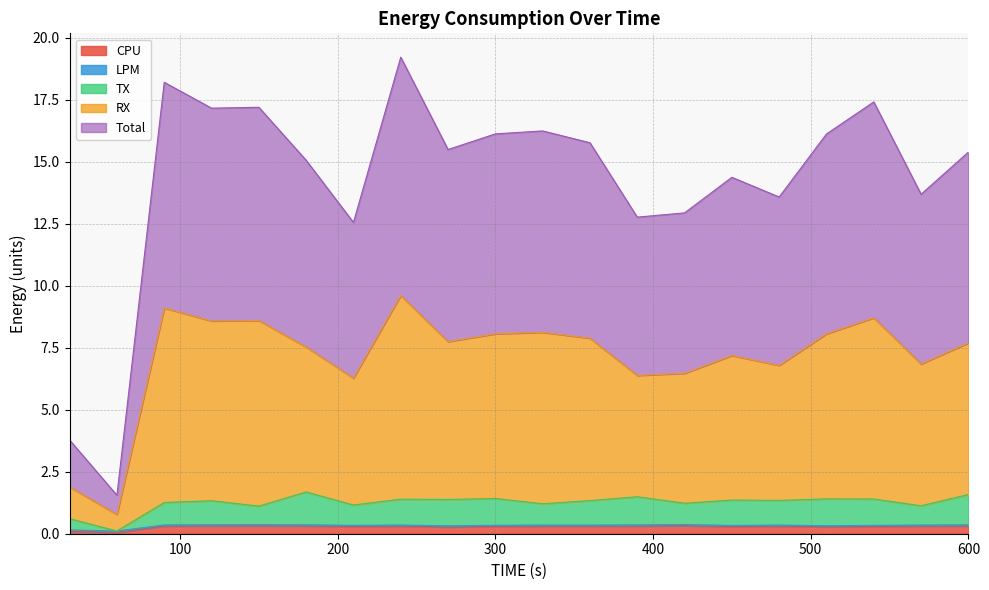

What are all the series names shown in the legend?

CPU, LPM, TX, RX, Total